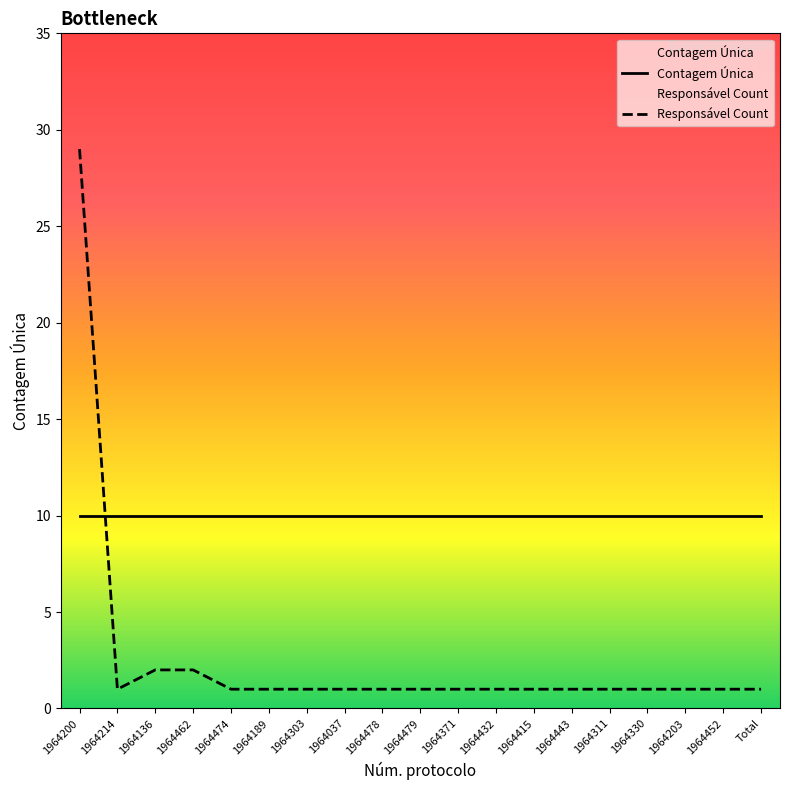

Which series has the largest total across all categories?

Contagem Única